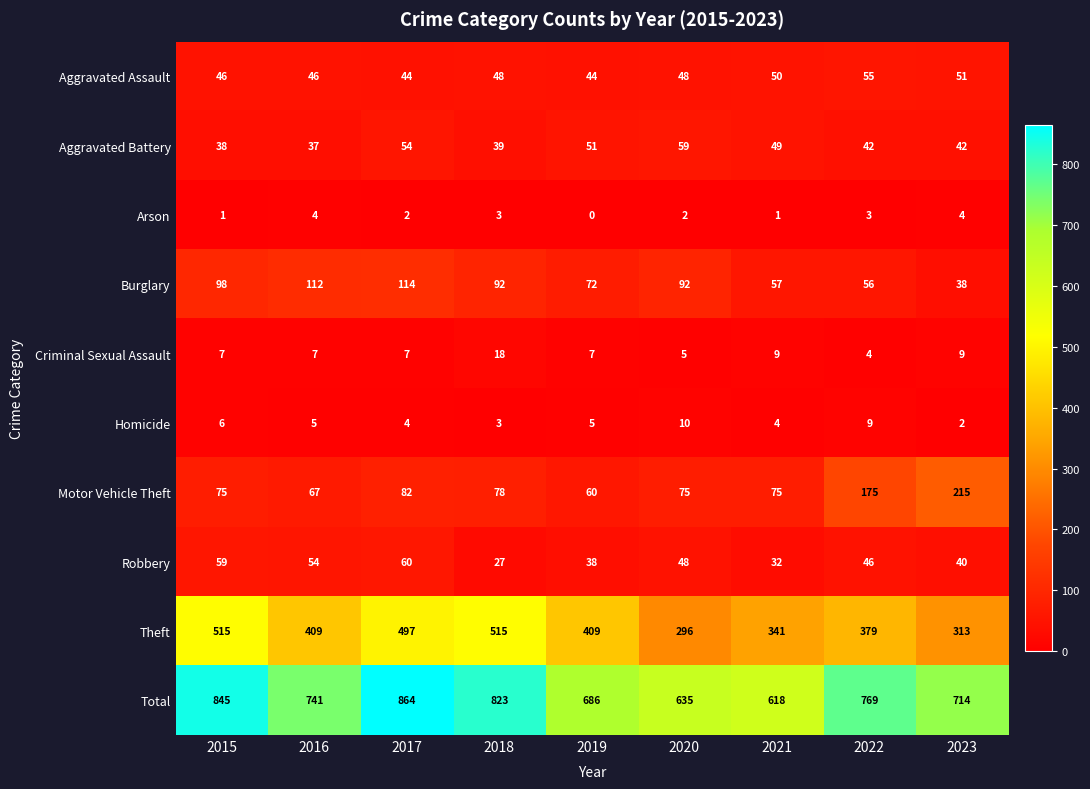

How many distinct data groups are displayed?

10